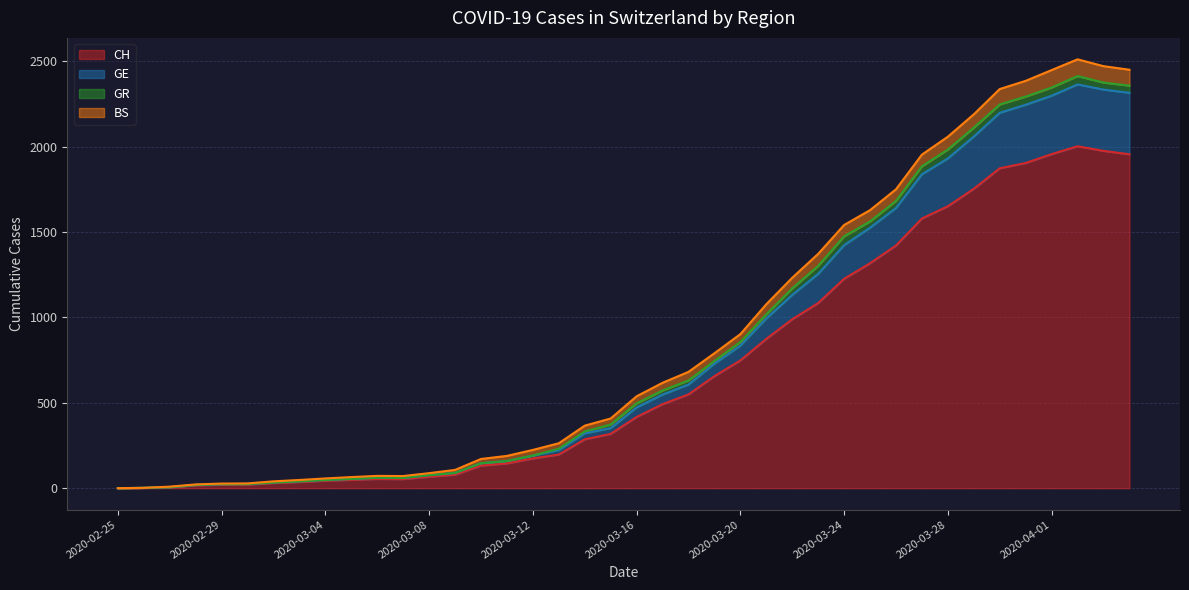

In GE, how many points are higher than both neighbors (excluding endpoints)?

2